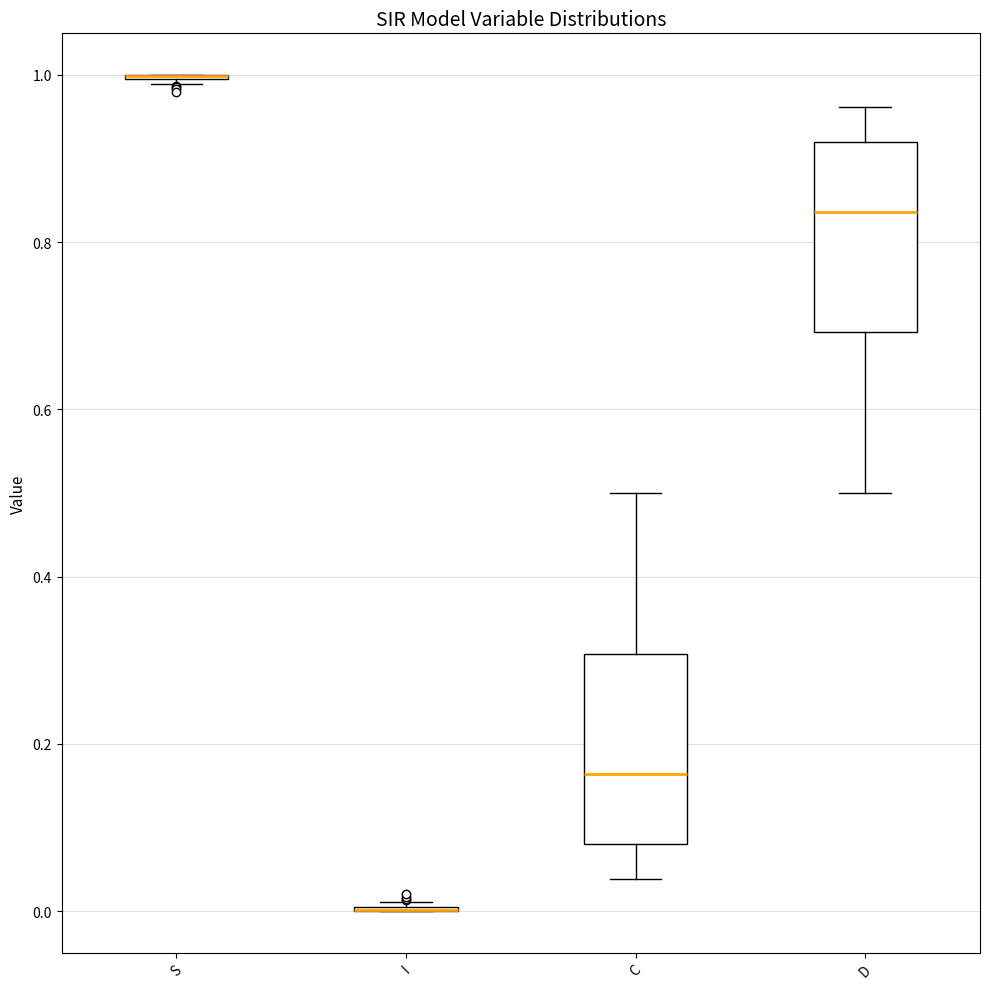

Reading left to right, transcribe this box plot: for each box, give where its median line is, the range the box spans, and where its two whiskers end, as read against the y-axis. The values are not printed on the chart, so give them approximately, as read against the axis.

S: box collapsed to a line at 1.00, whiskers 0.98 to 1.00
I: box collapsed to a line at 0.00, whiskers 0.00 to 0.02
C: median 0.16, box 0.08 to 0.30, whiskers 0.04 to 0.50
D: median 0.84, box 0.70 to 0.92, whiskers 0.50 to 0.96